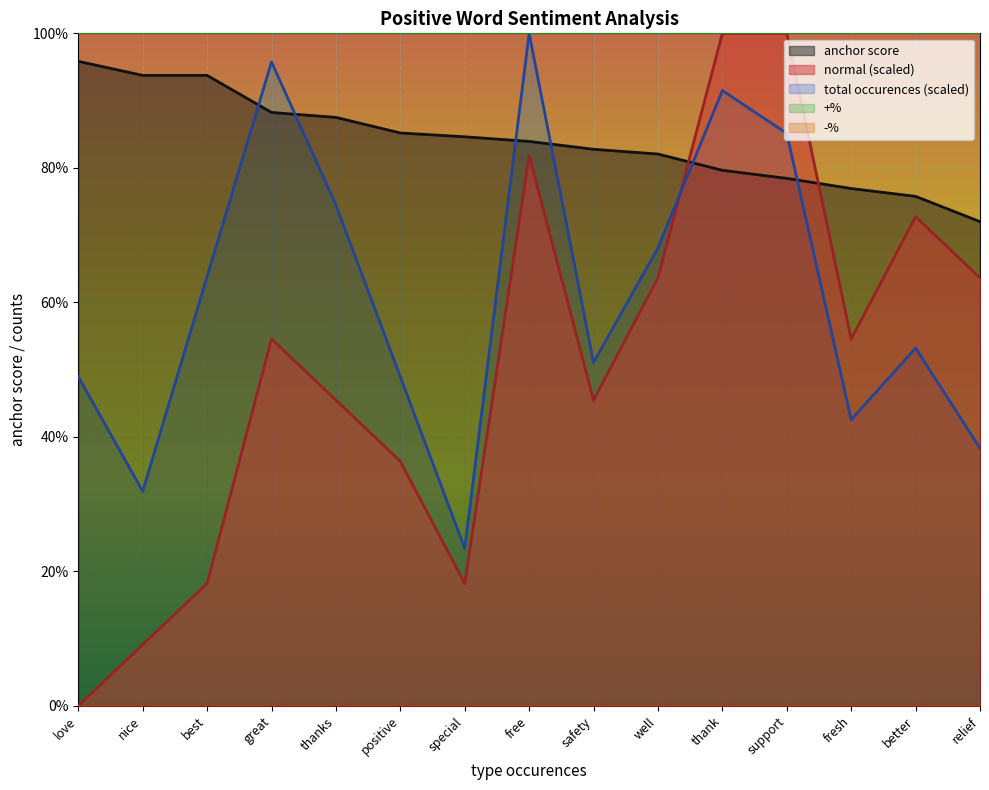

What is the average value of the anchor score series?

0.8